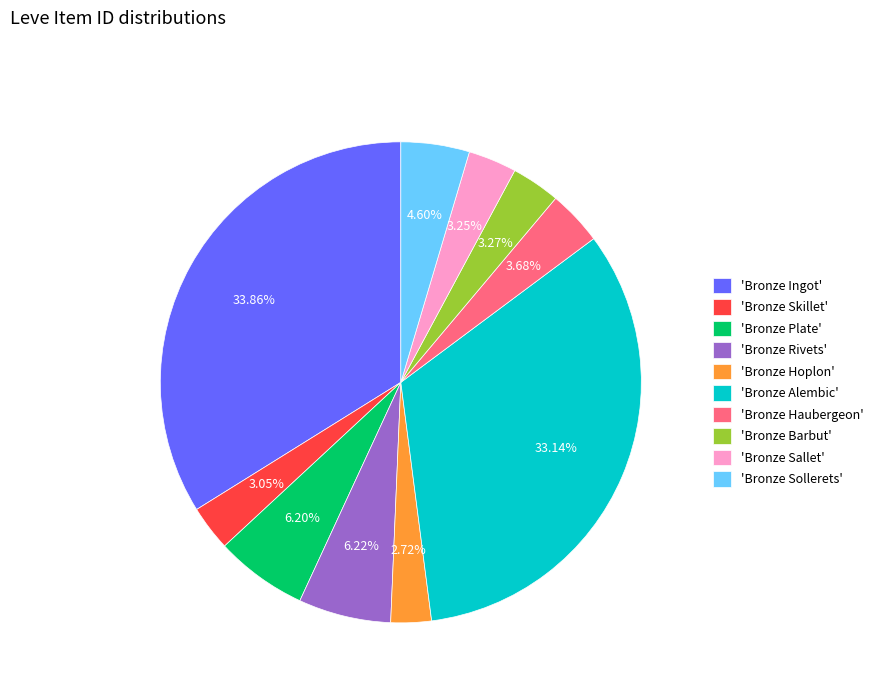

Is there a majority slice in this chart?

No